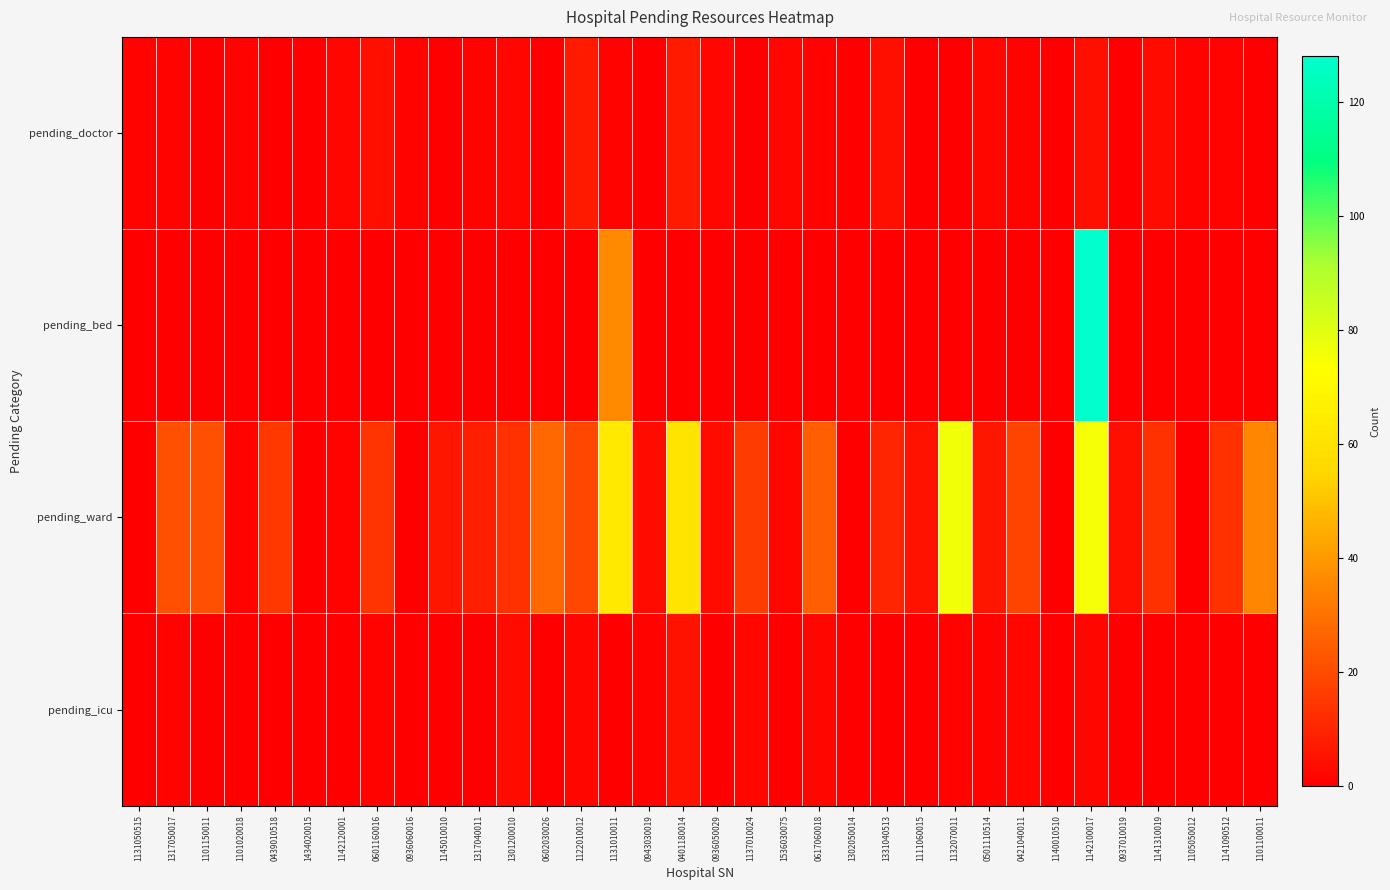

Reading left to right, list all the values displayed in this chart.

pending_doctor: 1131050515=1	1317050017=1	1101150011=0	1101020018=1	0439010518=0	1434020015=0	1142120001=2	0601160016=4	0936060016=1	1145010010=0	1317040011=1	1301200010=2	0602030026=0	1122010012=7	1131010011=1	0943030019=0	0401180014=7	0936050029=2	1137010024=0	1536030075=2	0617060018=1	1302050014=0	1331040513=4	1111060015=0	1132070011=0	0501110514=2	0421040011=1	1140010510=0	1142100017=4	0937010019=0	1141310019=3	1105050012=1	1141090512=1	1101100011=0
pending_bed: 1131050515=0	1317050017=0	1101150011=0	1101020018=0	0439010518=0	1434020015=0	1142120001=0	0601160016=0	0936060016=0	1145010010=0	1317040011=0	1301200010=0	0602030026=0	1122010012=0	1131010011=36	0943030019=0	0401180014=0	0936050029=0	1137010024=0	1536030075=0	0617060018=0	1302050014=0	1331040513=0	1111060015=0	1132070011=0	0501110514=0	0421040011=0	1140010510=0	1142100017=128	0937010019=0	1141310019=0	1105050012=0	1141090512=0	1101100011=0
pending_ward: 1131050515=0	1317050017=21	1101150011=21	1101020018=1	0439010518=15	1434020015=0	1142120001=1	0601160016=14	0936060016=0	1145010010=6	1317040011=8	1301200010=13	0602030026=27	1122010012=19	1131010011=63	0943030019=3	0401180014=61	0936050029=3	1137010024=16	1536030075=2	0617060018=25	1302050014=0	1331040513=10	1111060015=5	1132070011=76	0501110514=6	0421040011=18	1140010510=0	1142100017=75	0937010019=4	1141310019=13	1105050012=0	1141090512=13	1101100011=35
pending_icu: 1131050515=0	1317050017=1	1101150011=0	1101020018=0	0439010518=0	1434020015=0	1142120001=0	0601160016=1	0936060016=0	1145010010=0	1317040011=0	1301200010=3	0602030026=0	1122010012=2	1131010011=0	0943030019=1	0401180014=5	0936050029=0	1137010024=2	1536030075=0	0617060018=2	1302050014=0	1331040513=0	1111060015=0	1132070011=1	0501110514=1	0421040011=2	1140010510=0	1142100017=2	0937010019=0	1141310019=0	1105050012=0	1141090512=0	1101100011=0